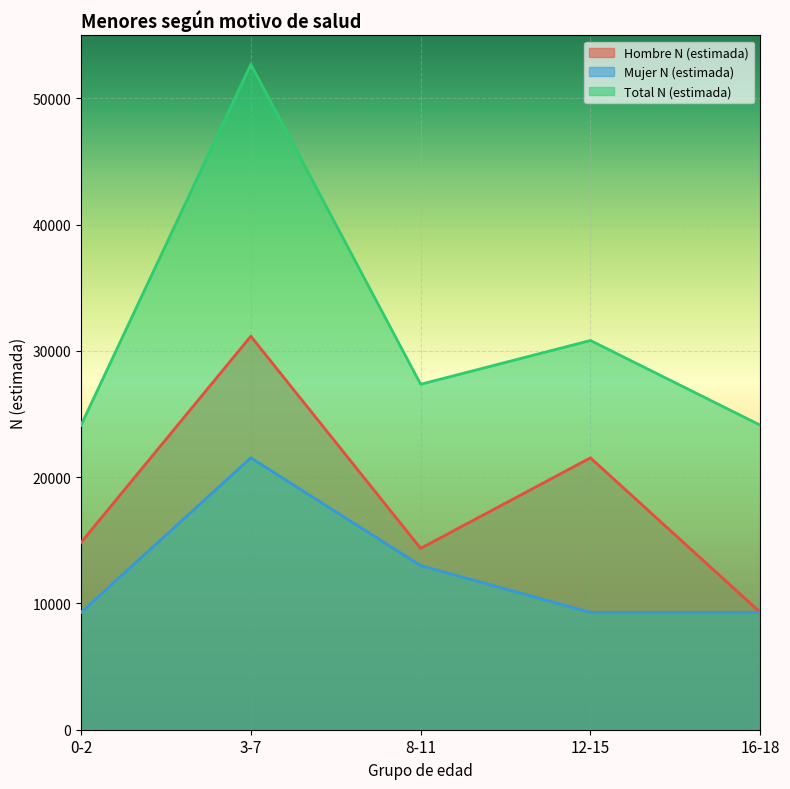

Which series has the largest total across all categories?

Total N (estimada)